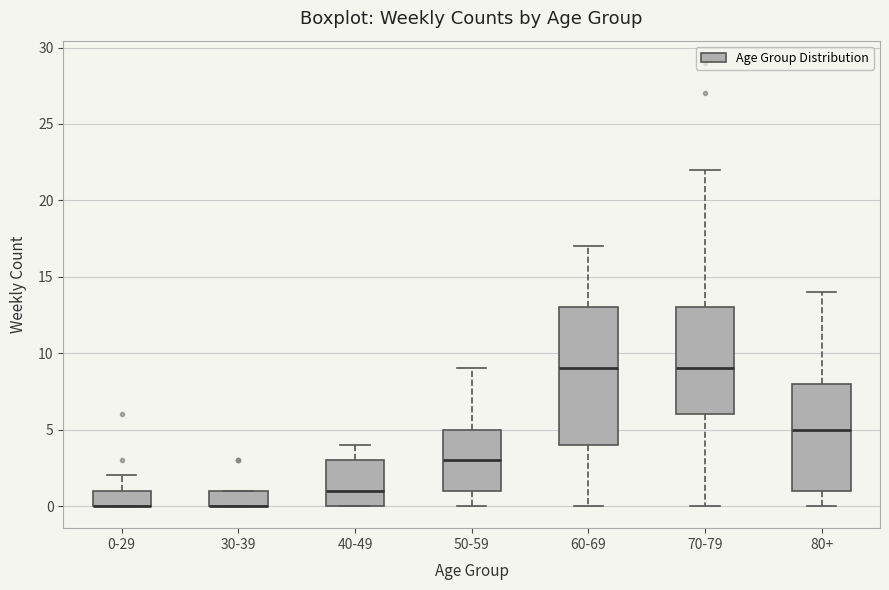

Reading left to right, transcribe this box plot: for each box, give where its median line is, the range the box spans, and where its two whiskers end, as read against the y-axis. The values are not printed on the chart, so give them approximately, as read against the axis.

0-29: median 0 (drawn on the box's lower edge), box 0 to 1, whiskers 0 to 2
30-39: median 0 (drawn on the box's lower edge), box 0 to 1, whiskers 0 to 1
40-49: median 1, box 0 to 3, whiskers 0 to 4
50-59: median 3, box 1 to 5, whiskers 0 to 9
60-69: median 9, box 4 to 13, whiskers 0 to 17
70-79: median 9, box 6 to 13, whiskers 0 to 22
80+: median 5, box 1 to 8, whiskers 0 to 14